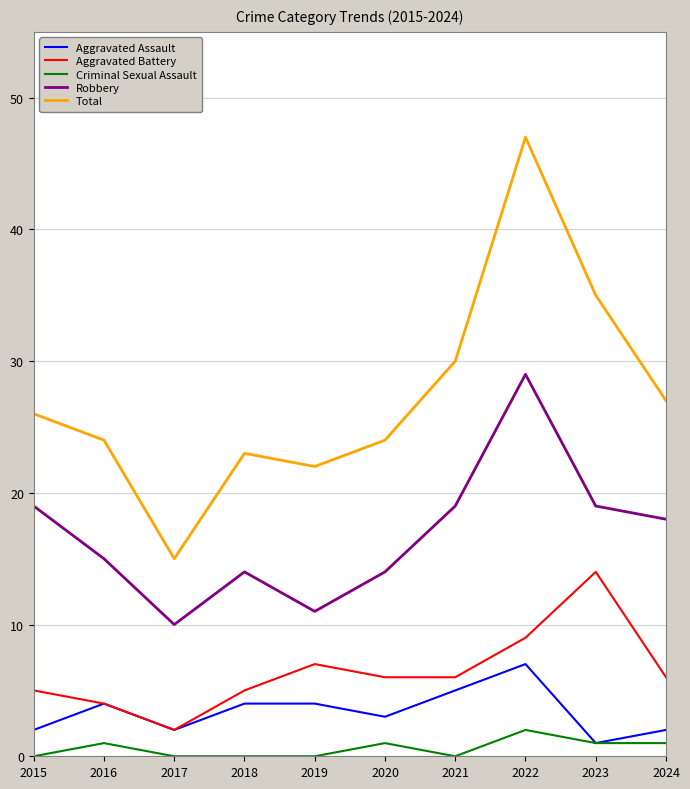

At which category does Aggravated Assault reach its first local valley?

2017